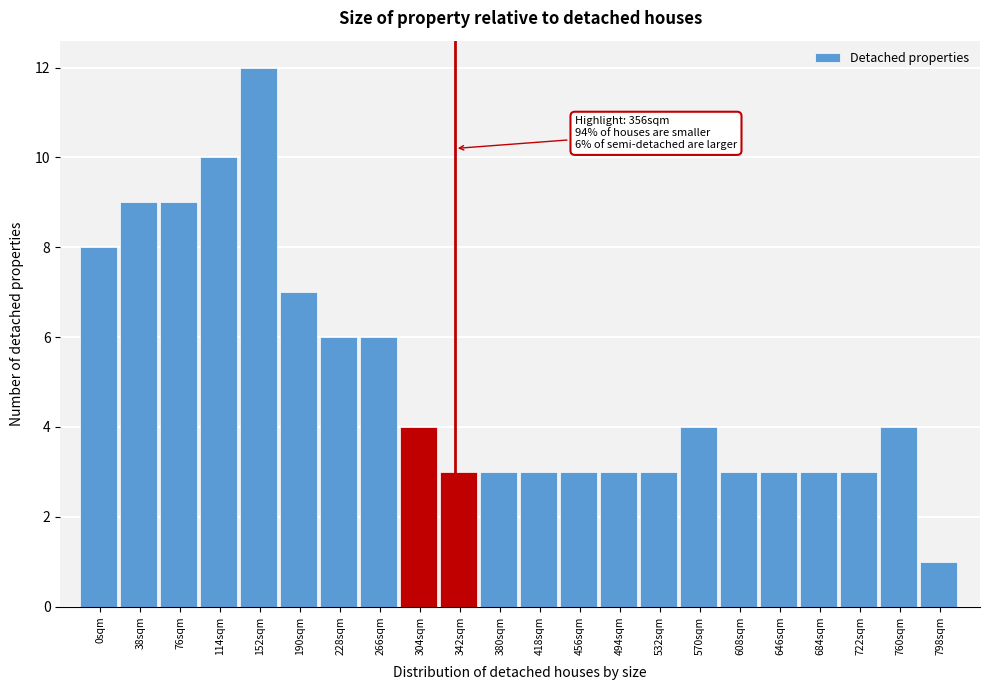

Reading left to right, what are all the values shown in this chart?

8	9	9	10	12	7	6	6	4	3	3	3	3	3	3	4	3	3	3	3	4	1